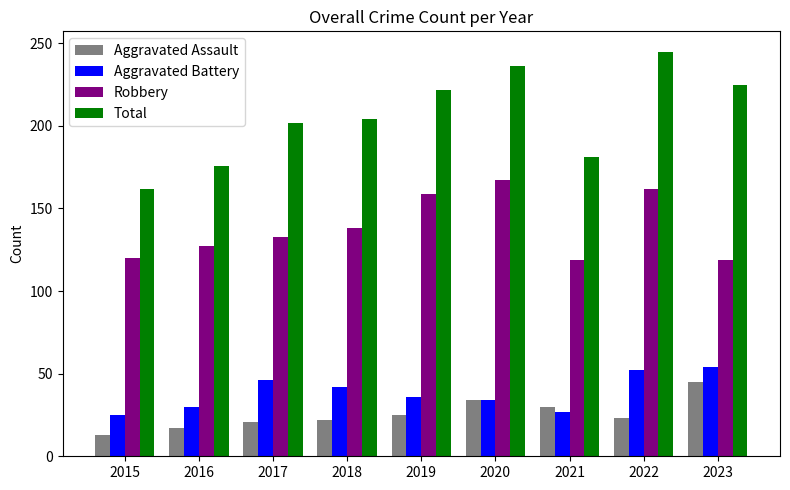

Rank the series at 2016 from highest to lowest value.

Total, Robbery, Aggravated Battery, Aggravated Assault